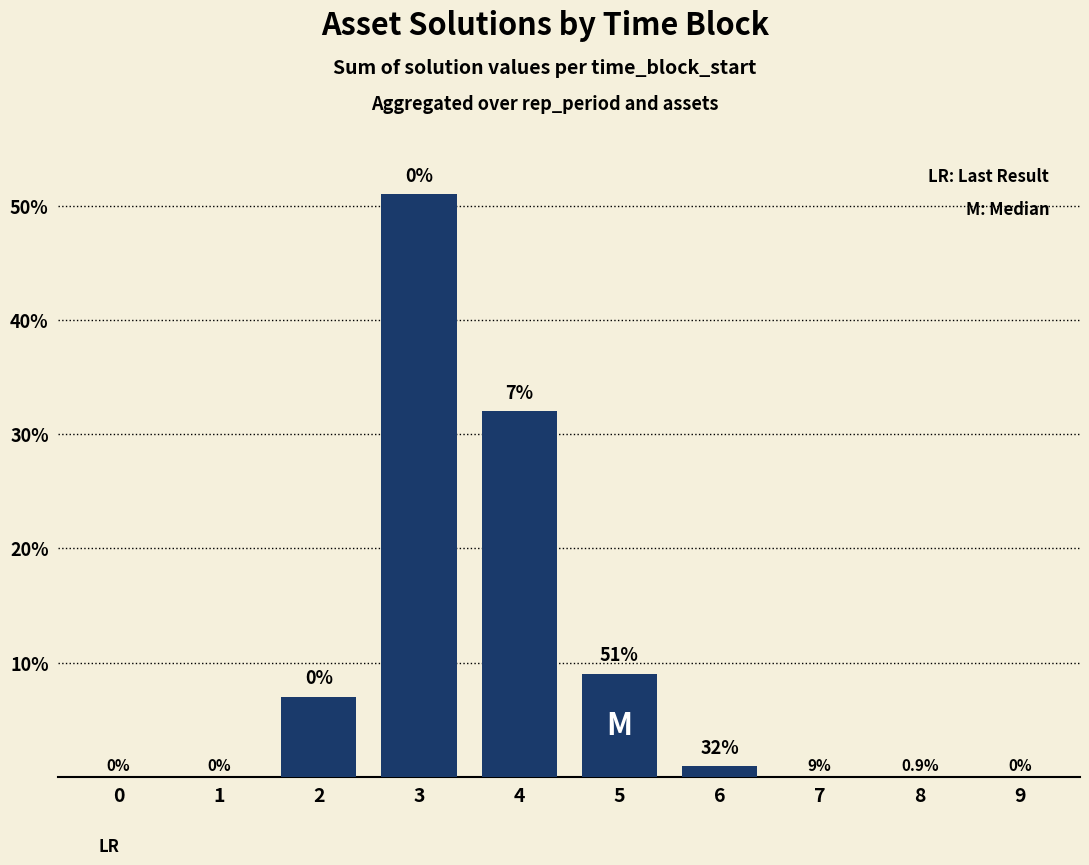

What is the approximate value at 2?

7.0